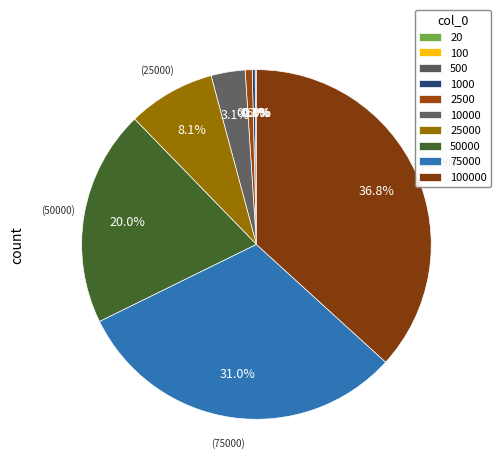

Is 1000 the majority of the pie?

No